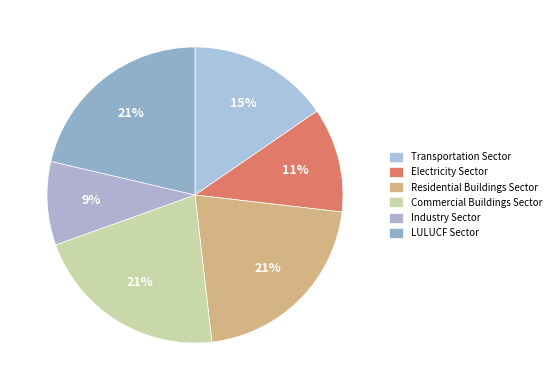

Which category has the smallest portion of the pie?

Industry Sector